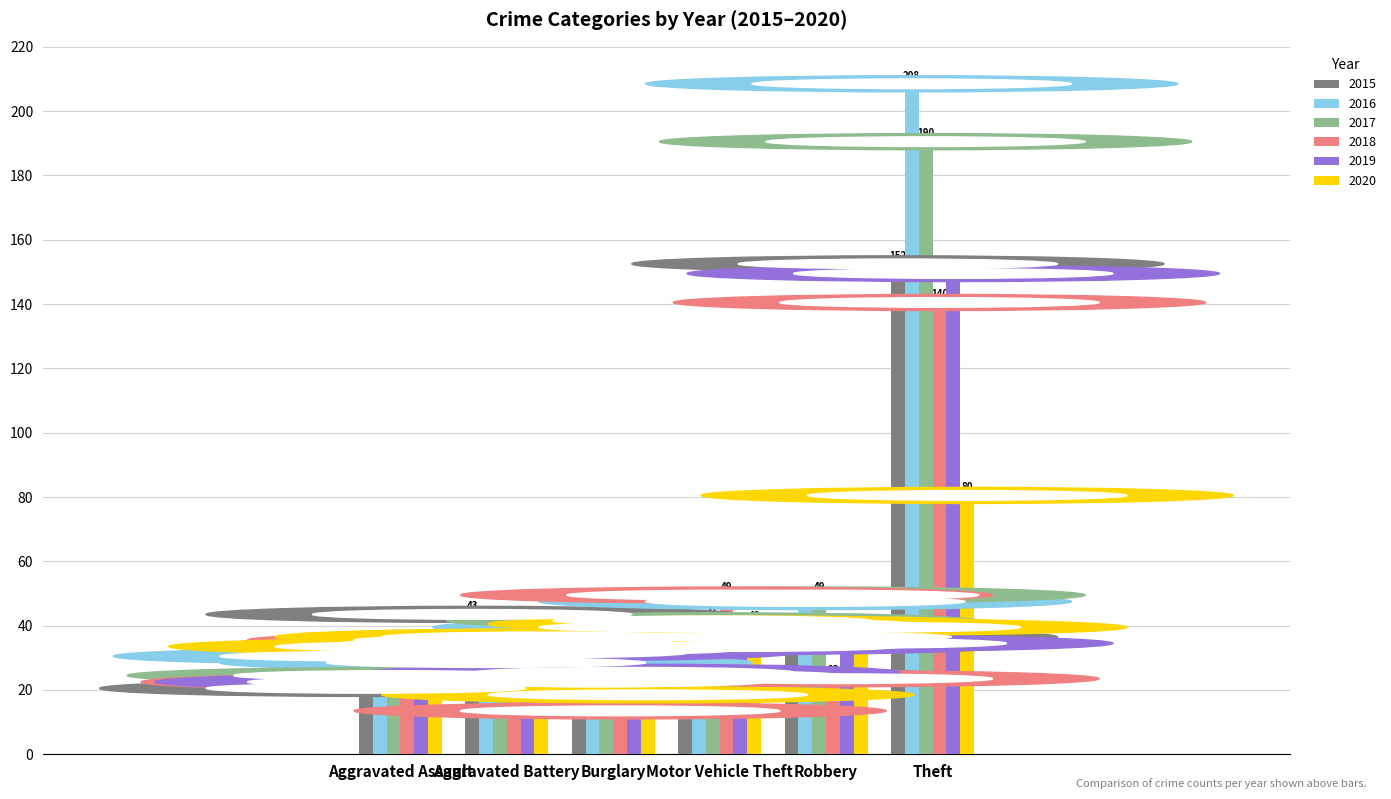

Reading left to right, list all the values displayed in this chart.

2015: Aggravated Assault=20	Aggravated Battery=43	Burglary=32	Motor Vehicle Theft=24	Robbery=36	Theft=152
2016: Aggravated Assault=30	Aggravated Battery=28	Burglary=22	Motor Vehicle Theft=39	Robbery=47	Theft=208
2017: Aggravated Assault=24	Aggravated Battery=34	Burglary=22	Motor Vehicle Theft=41	Robbery=49	Theft=190
2018: Aggravated Assault=22	Aggravated Battery=35	Burglary=13	Motor Vehicle Theft=49	Robbery=23	Theft=140
2019: Aggravated Assault=22	Aggravated Battery=31	Burglary=25	Motor Vehicle Theft=33	Robbery=34	Theft=149
2020: Aggravated Assault=33	Aggravated Battery=36	Burglary=18	Motor Vehicle Theft=40	Robbery=39	Theft=80